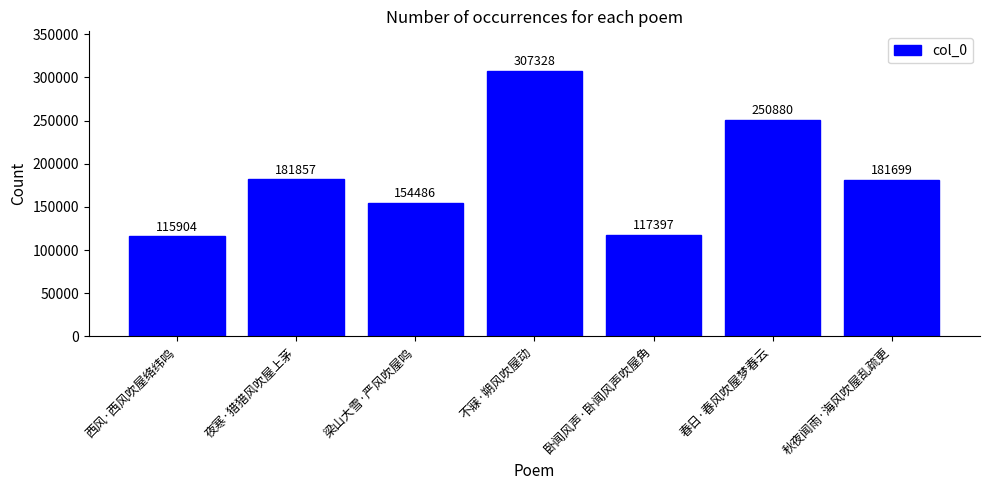

The chart shows a value of 158375 at 卧闻风声·卧闻风声吹屋角. True or false?

False